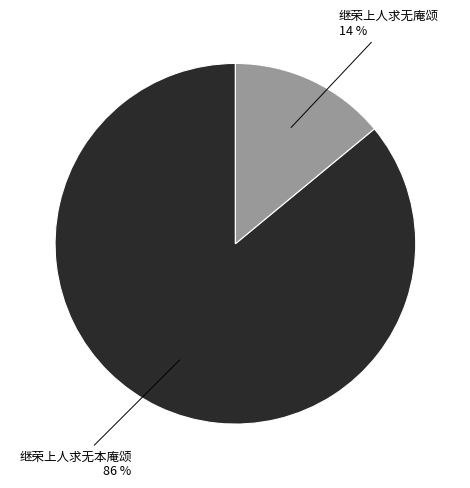

To the nearest percent, what is the average slice percentage?

50%